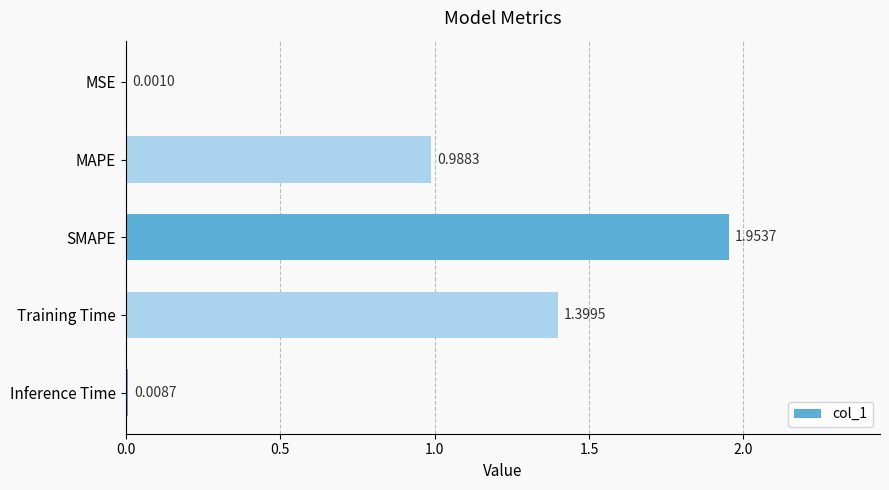

What is the change in value from MSE to Training Time?

+1.4